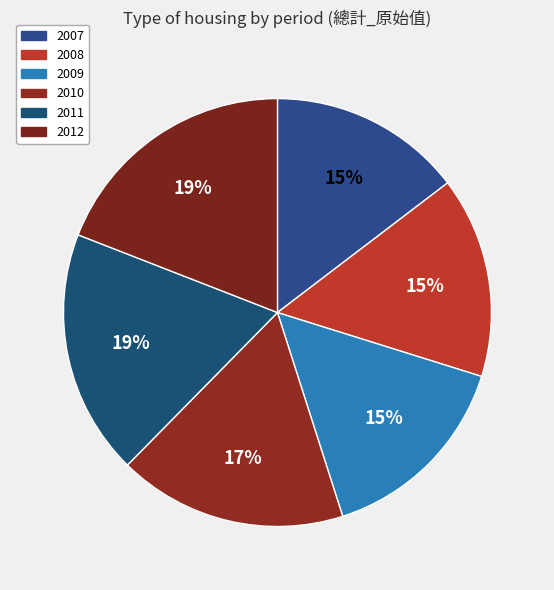

To the nearest percent, what percentage of the pie is 2012?

19%